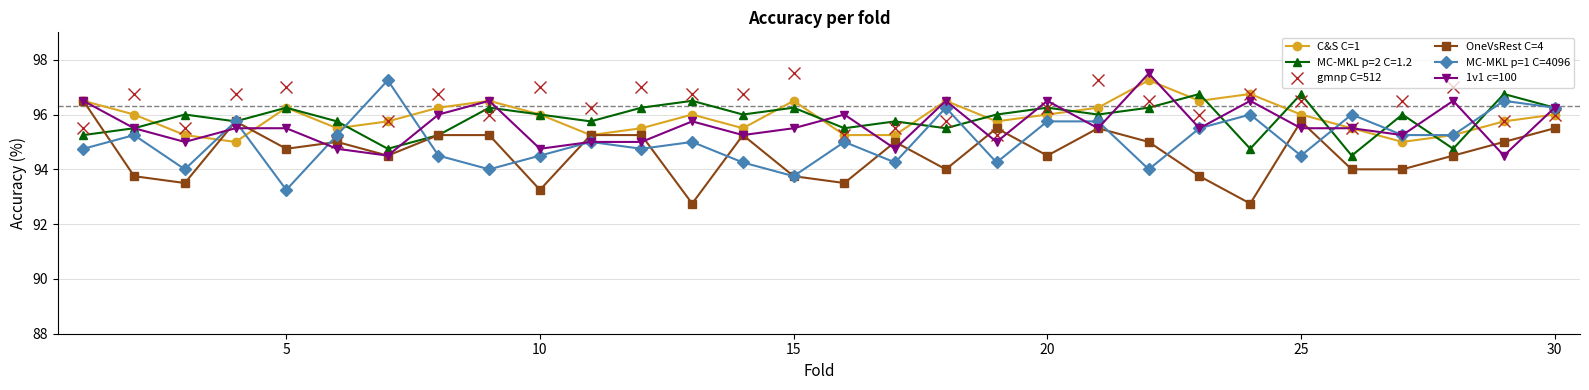

What is the minimum value for OneVsRest C=4?

92.8